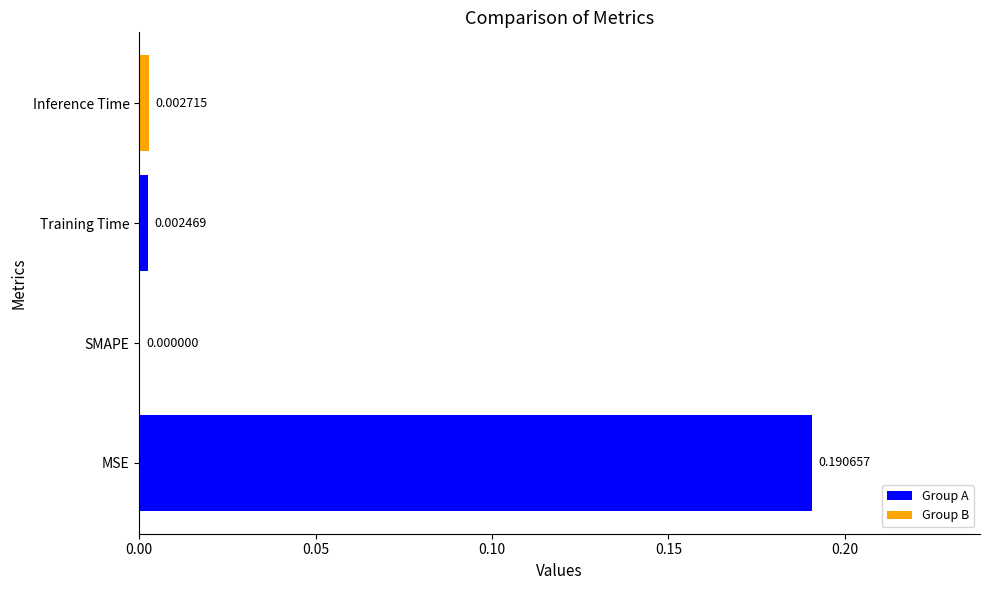

Which category has the highest value across all series?

MSE